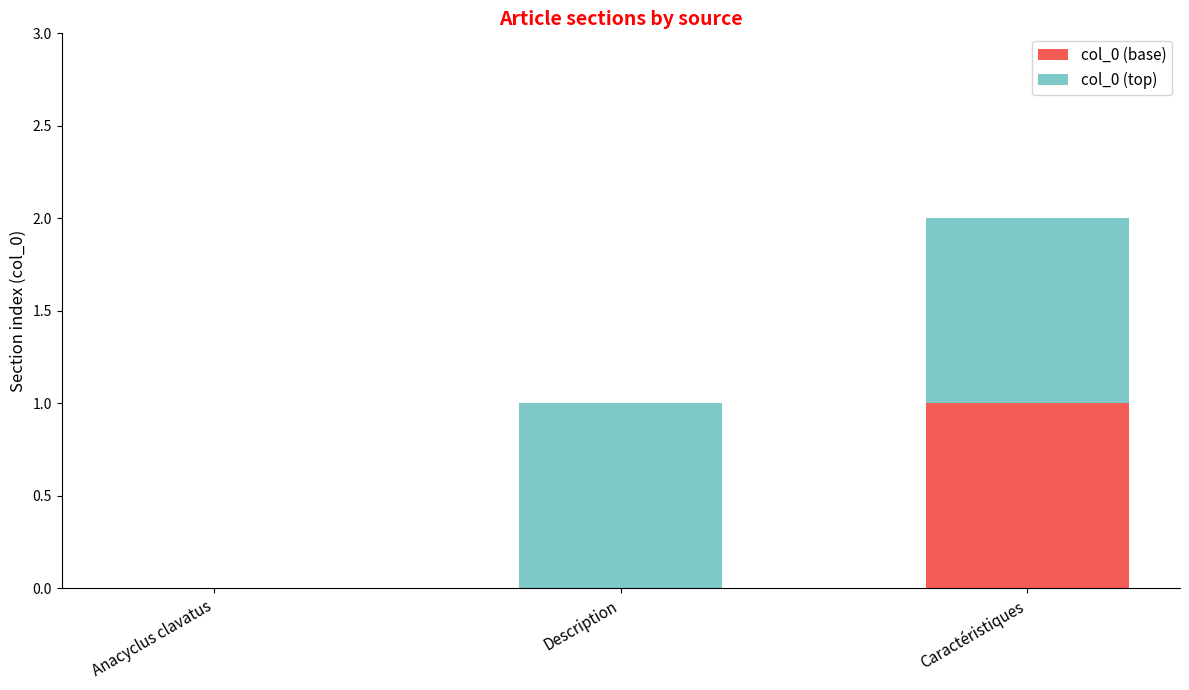

What value does the col_0 (base) series have at Caractéristiques?

1